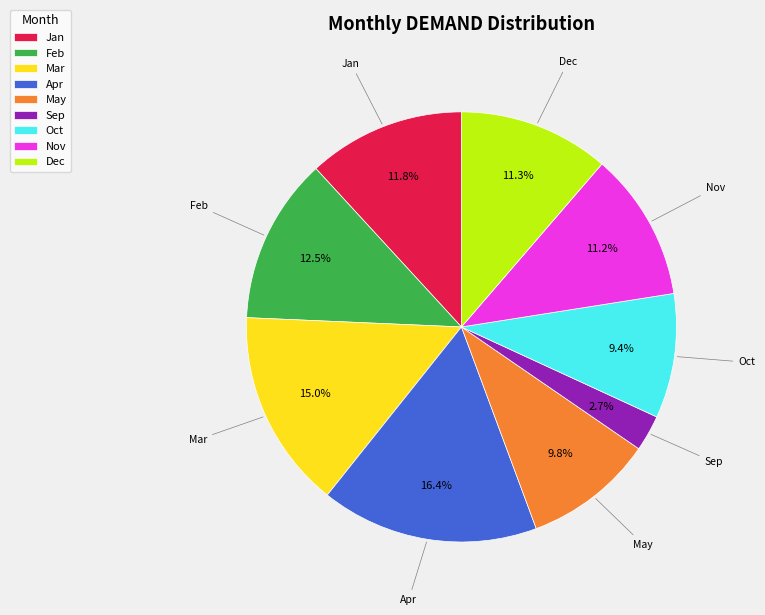

What portion of the pie excludes Oct?

90.6%